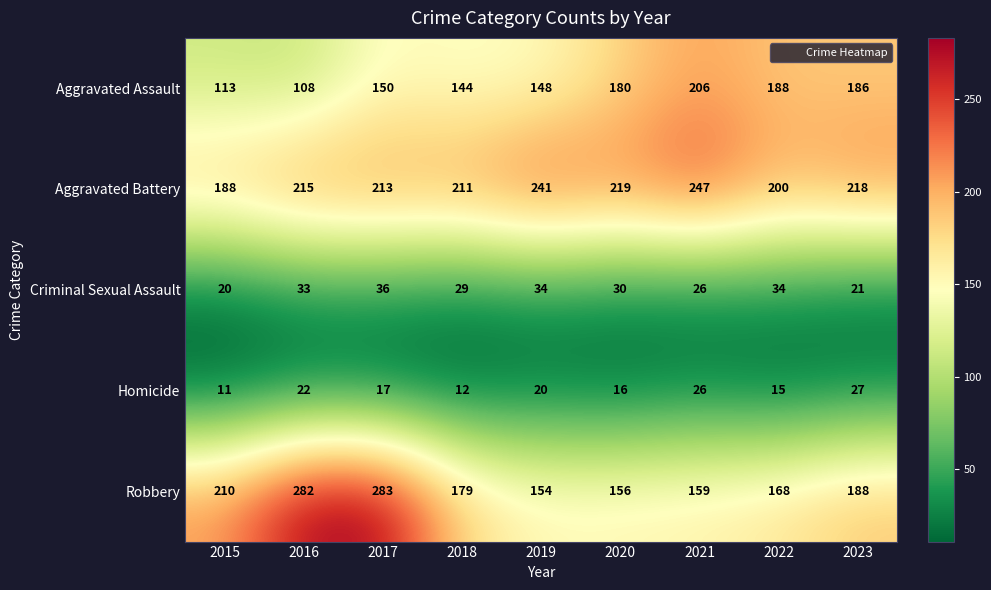

Is it true that Robbery equals 179 at 2018?

True